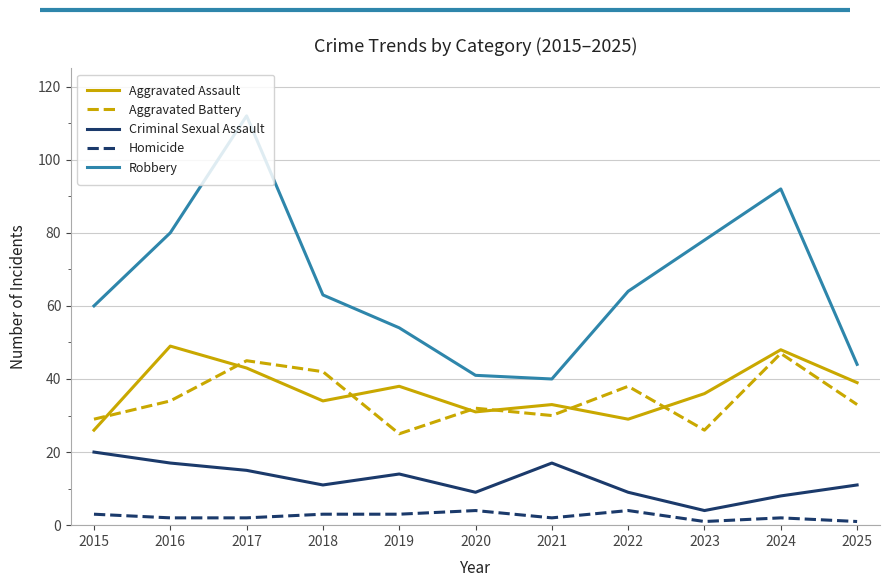

Which series has the widest spread of values?

Robbery